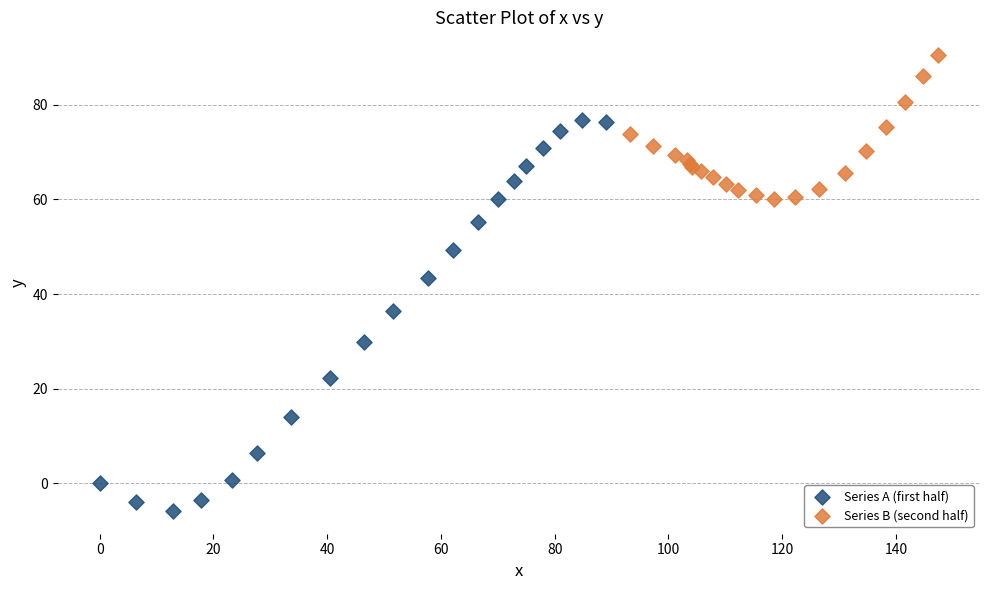

Which series has the largest Y range (max minus min)?

Series A (first half)